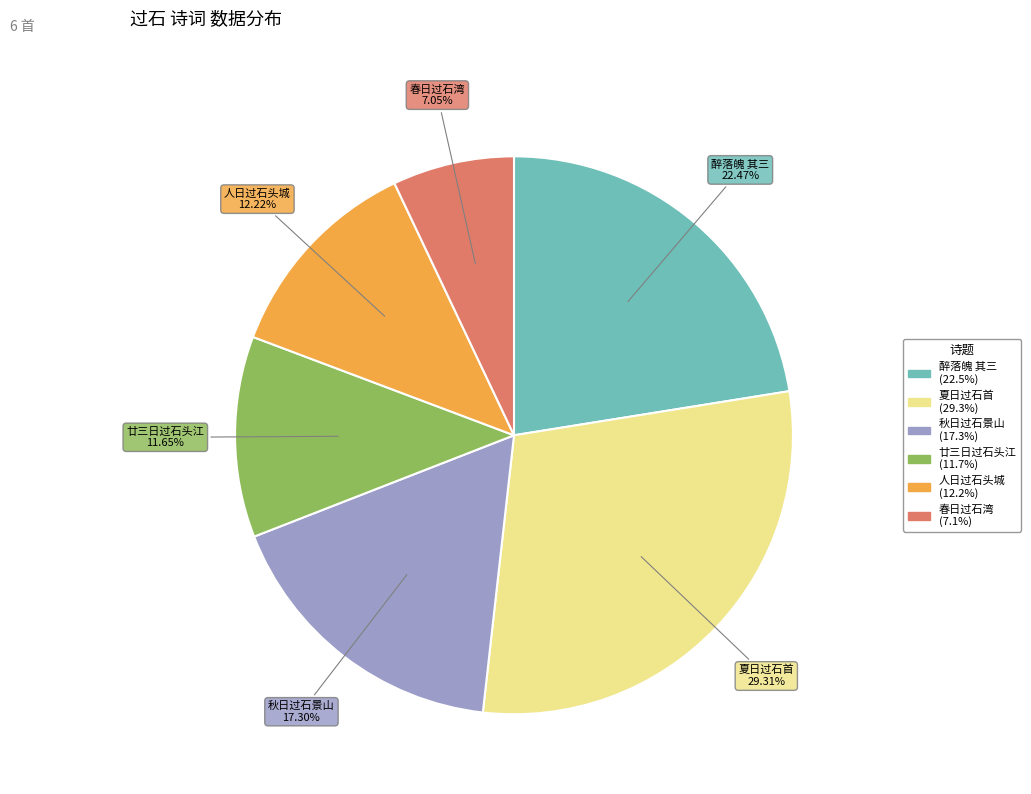

To the nearest percent, what is the difference between the largest and smallest slice percentages?

22%